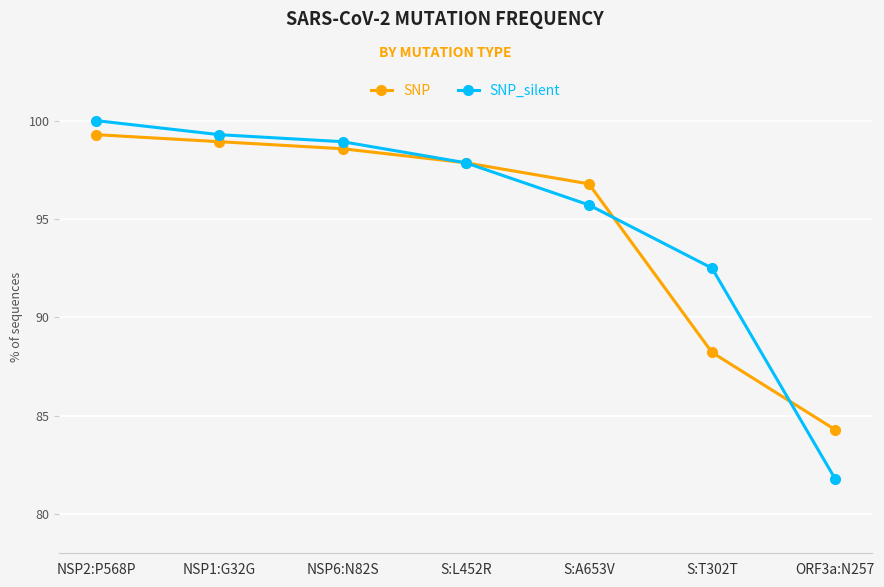

At which category is the sum across all series the highest?

NSP2:P568P